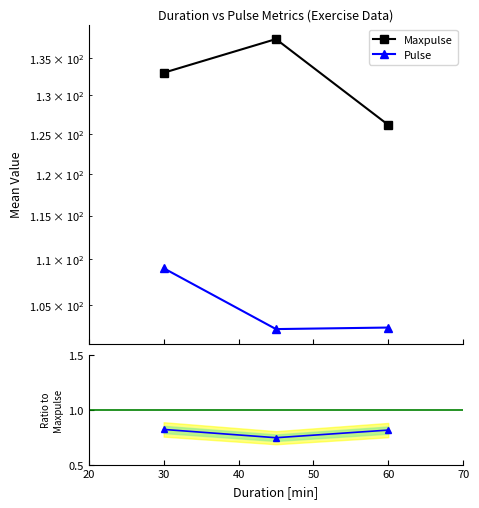

What is the value of the Pulse / Maxpulse point at the 3rd from the left?

0.8